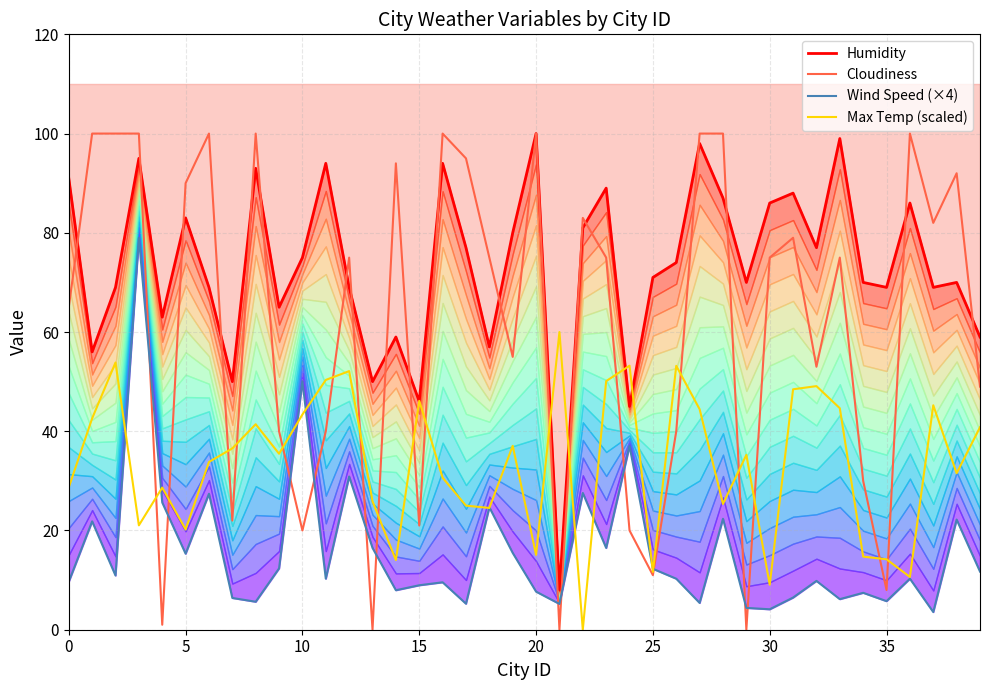

After their last crossing, which series has the higher values: Max Temp (scaled) or Wind Speed (×4)?

Max Temp (scaled)